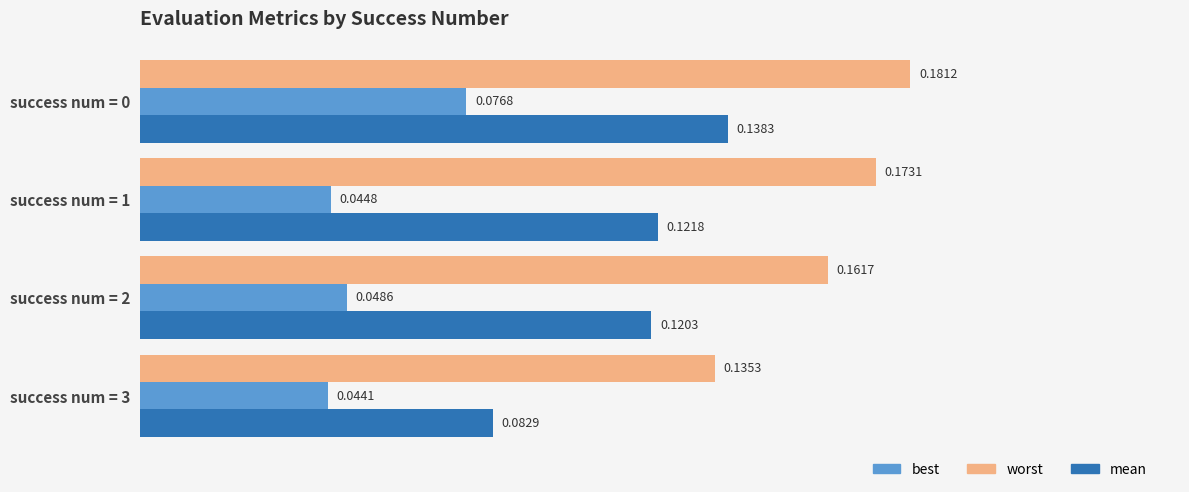

Which series has the widest spread of values?

mean